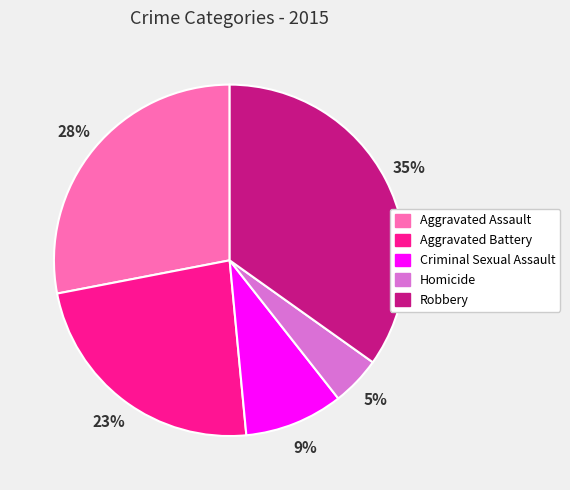

To the nearest percent, what portion does Aggravated Battery represent?

23%